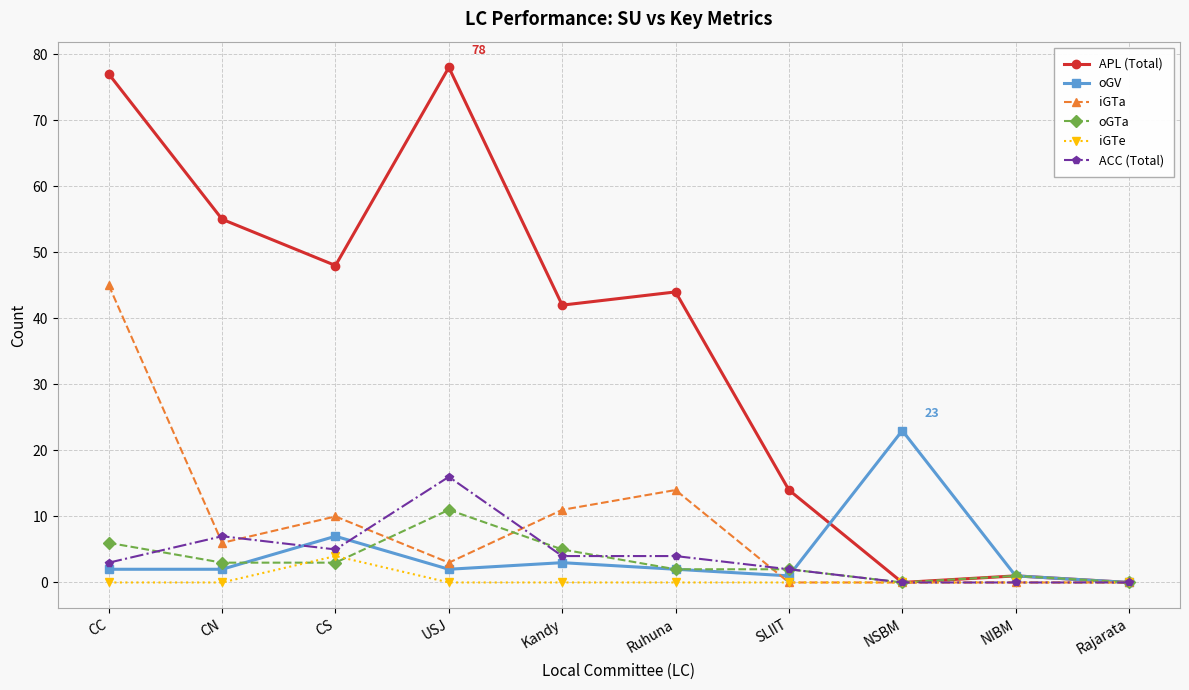

What is the maximum value for iGTe?

4